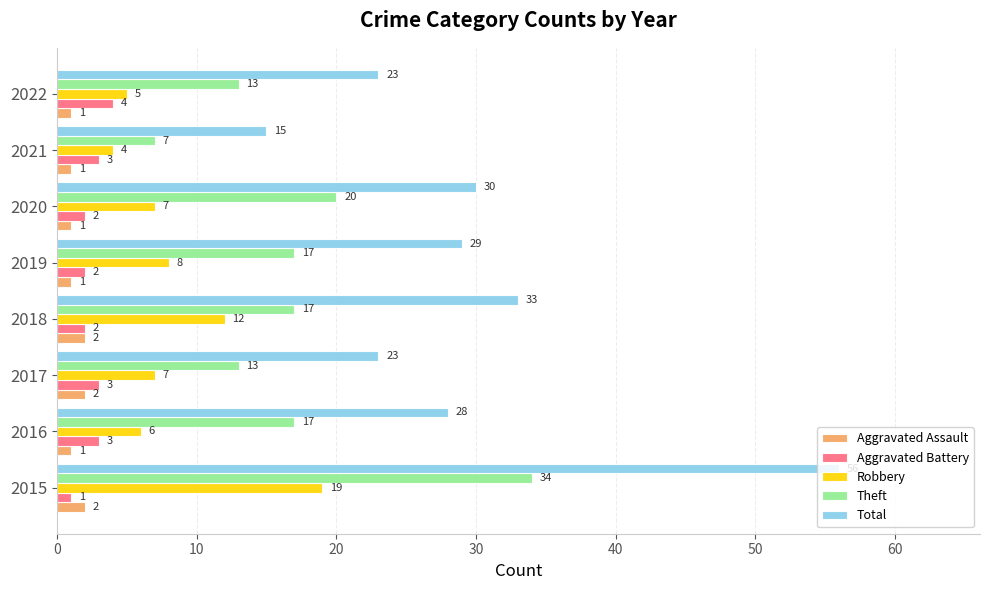

What is the smallest value displayed?

1